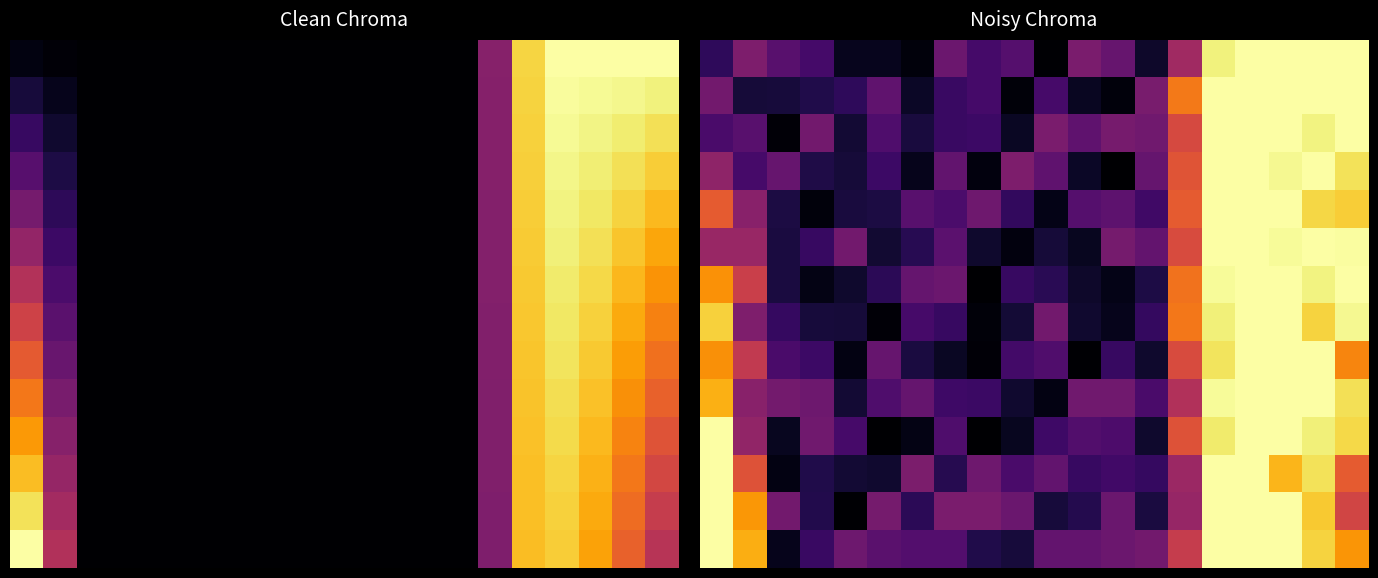

At which category is the sum across all series the highest?

16